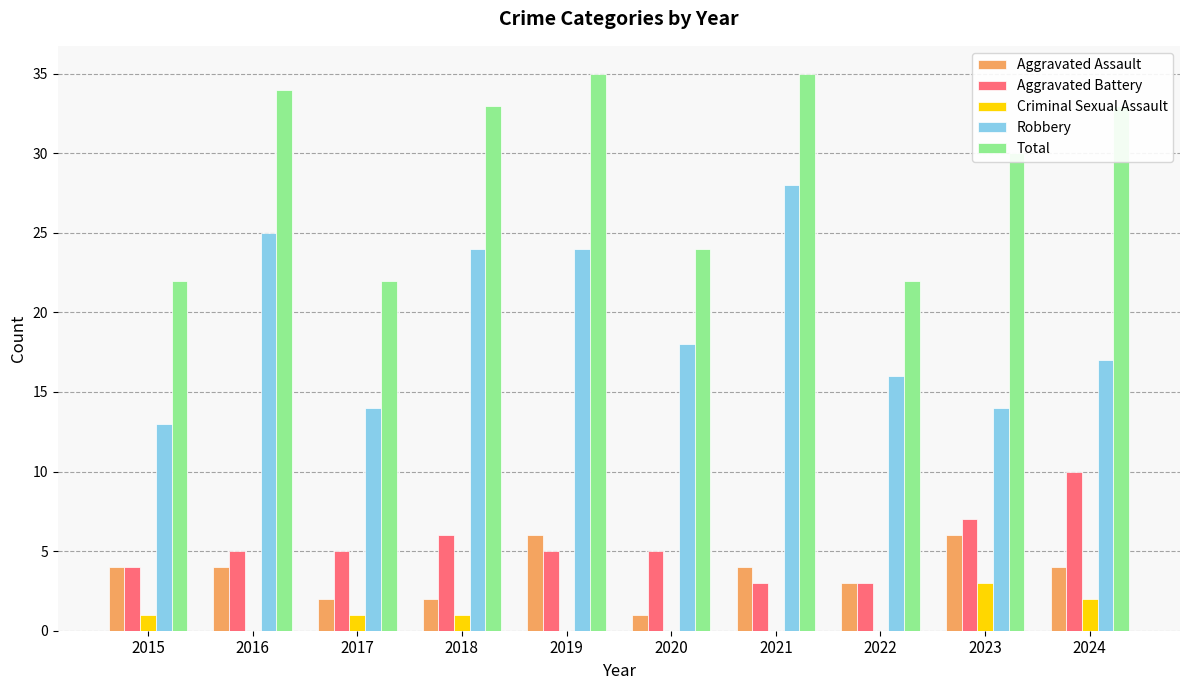

Read the Aggravated Assault value at 2015.

4